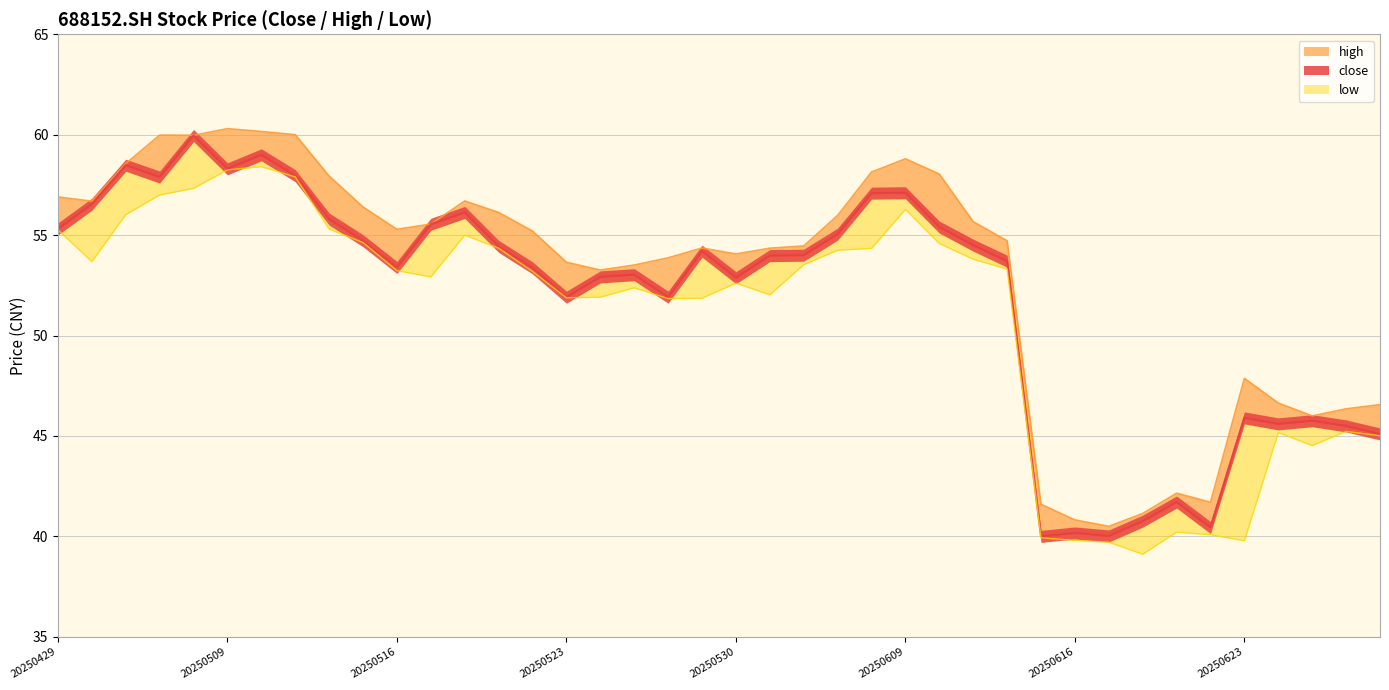

True or false: high and low intersect in this chart.

False